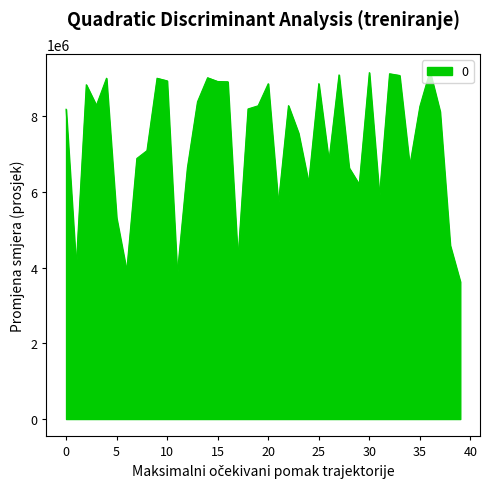

What is the difference between the maximum and minimum values?

5555198